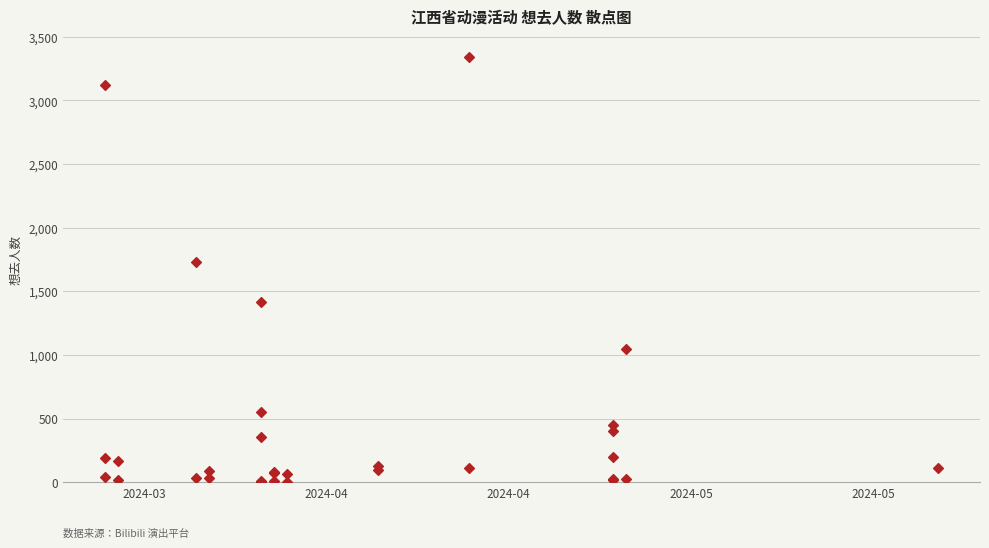

What Y value in the scatter plot is closest to 1670?

1731